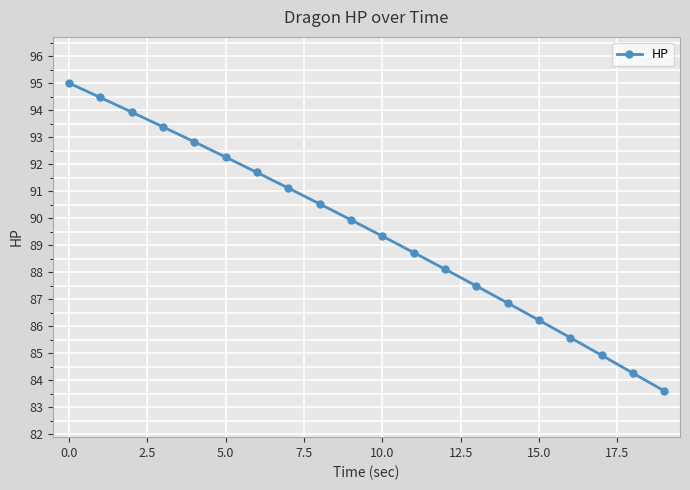

Reading left to right, list all the values displayed in this chart.

95.0	94.5	93.9	93.4	92.8	92.3	91.7	91.1	90.5	89.9	89.3	88.7	88.1	87.5	86.9	86.2	85.6	84.9	84.3	83.6